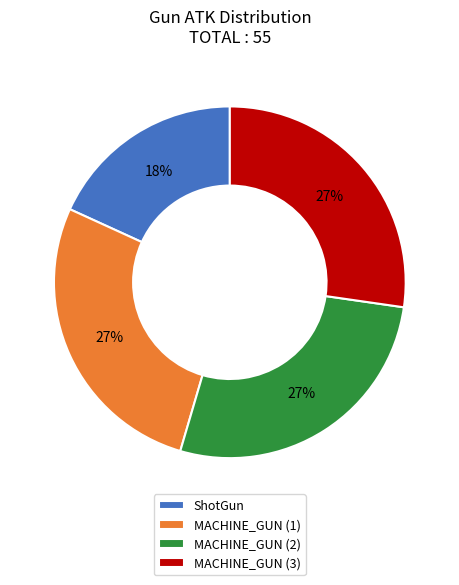

Do MACHINE_GUN (2) and MACHINE_GUN (3) together represent more than half of the pie?

Yes